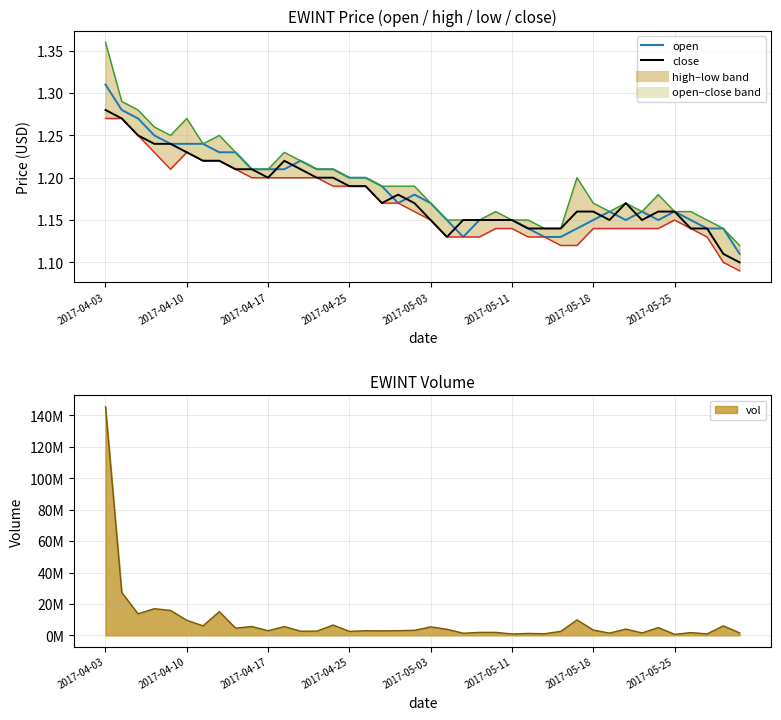

Reading left to right, what are all the values shown in this chart?

open: 1.3	1.3	1.3	1.2	1.2	1.2	1.2	1.2	1.2	1.2	1.2	1.2	1.2	1.2	1.2	1.2	1.2	1.2	1.2	1.2	1.2	1.1	1.1	1.1	1.1	1.1	1.1	1.1	1.1	1.1	1.1	1.2	1.1	1.2	1.1	1.2	1.1	1.1	1.1	1.1
close: 1.3	1.3	1.2	1.2	1.2	1.2	1.2	1.2	1.2	1.2	1.2	1.2	1.2	1.2	1.2	1.2	1.2	1.2	1.2	1.2	1.1	1.1	1.1	1.1	1.1	1.1	1.1	1.1	1.1	1.2	1.2	1.1	1.2	1.1	1.2	1.2	1.1	1.1	1.1	1.1